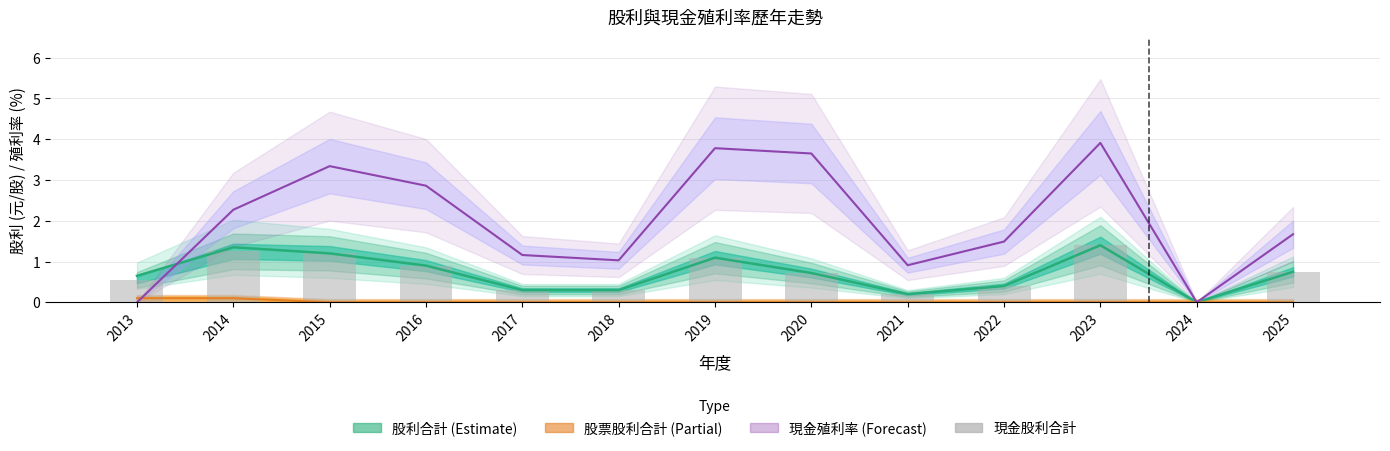

Which category has the highest value across all series?

2023